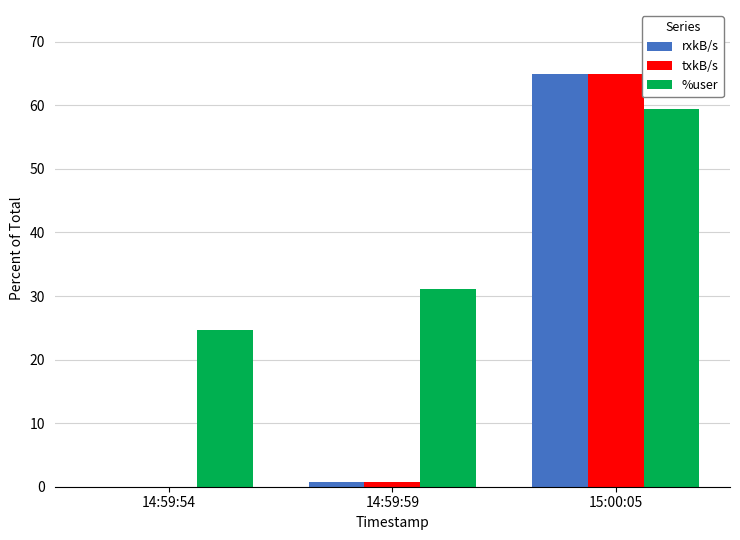

Which series has the largest total across all categories?

%user